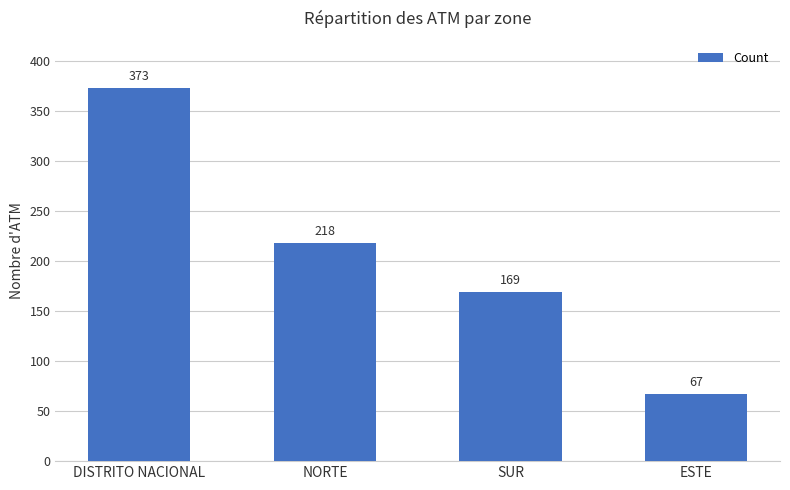

Which category has the highest value across all series?

DISTRITO NACIONAL